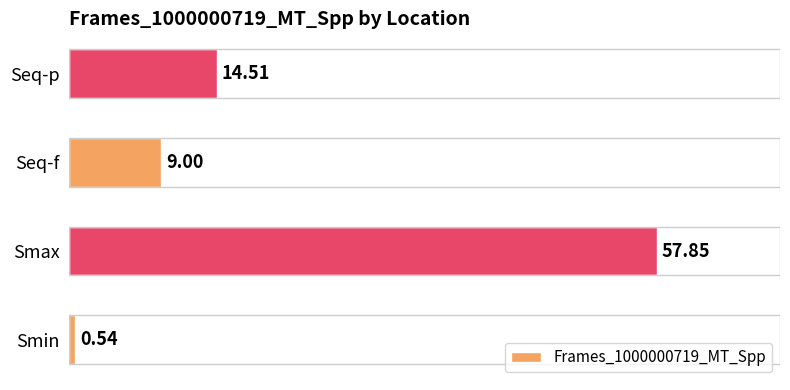

Rank the categories by value from highest to lowest.

Smax, Seq-p, Seq-f, Smin